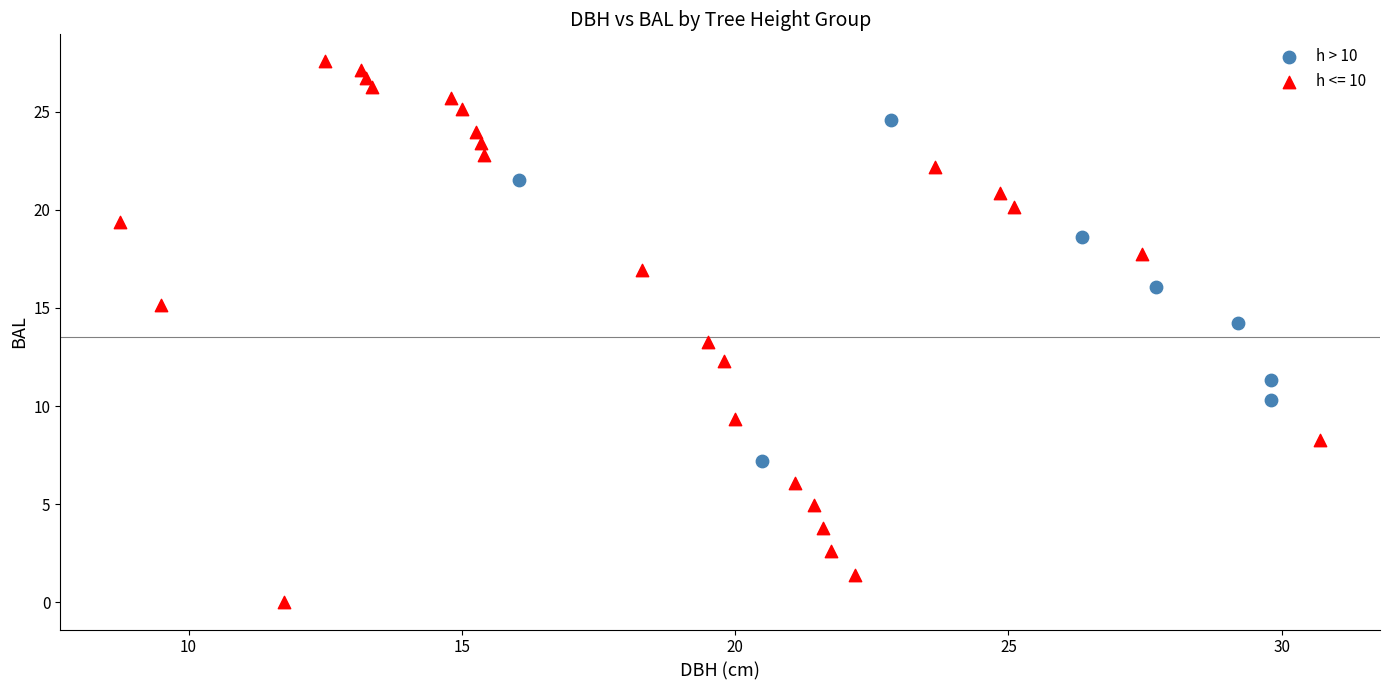

Which series has the largest Y range (max minus min)?

h <= 10